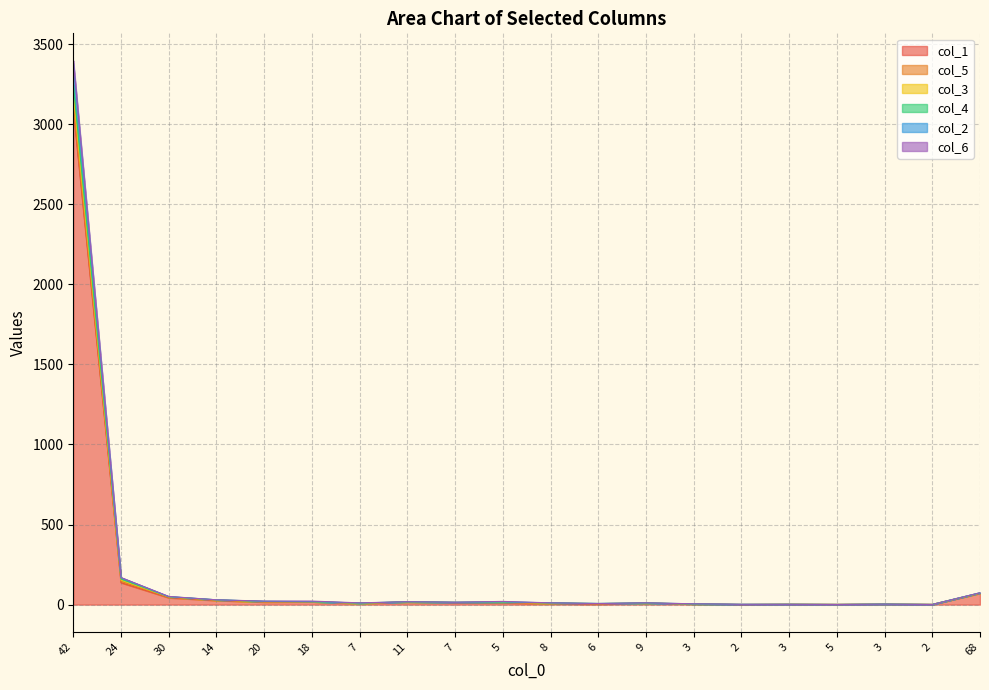

Is it true that col_2 equals 14 at 7?

True